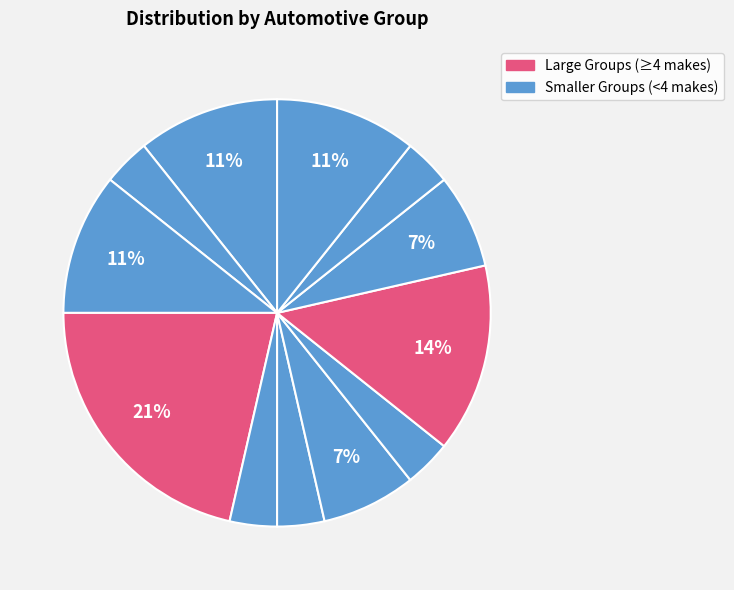

Count the number of slices in the pie.

12